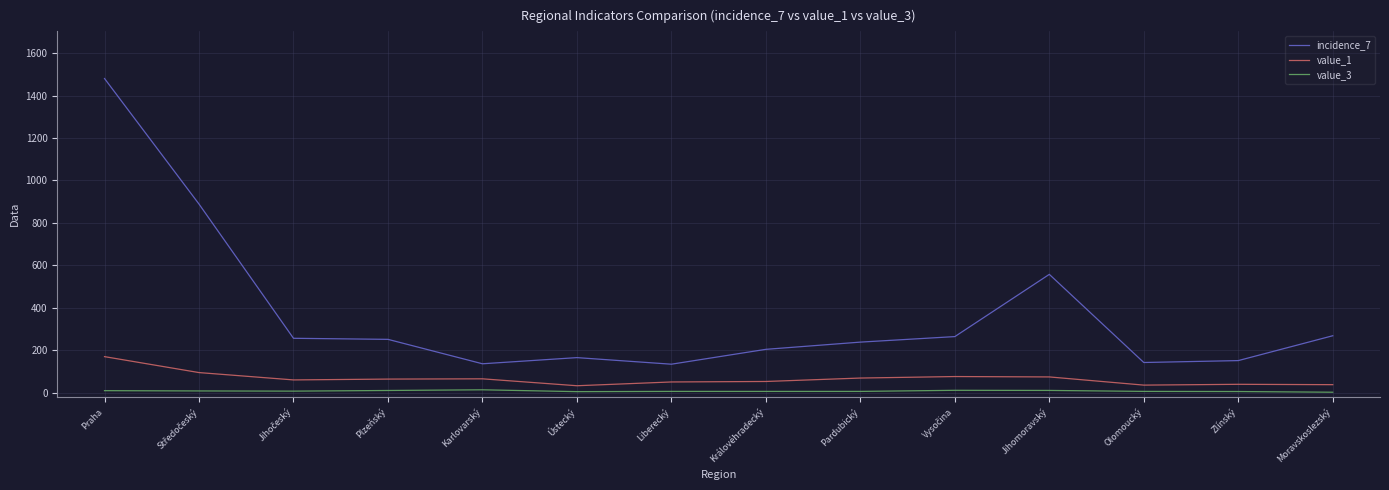

True or false: value_1 has a value of 33.6 at Ústecký.

True